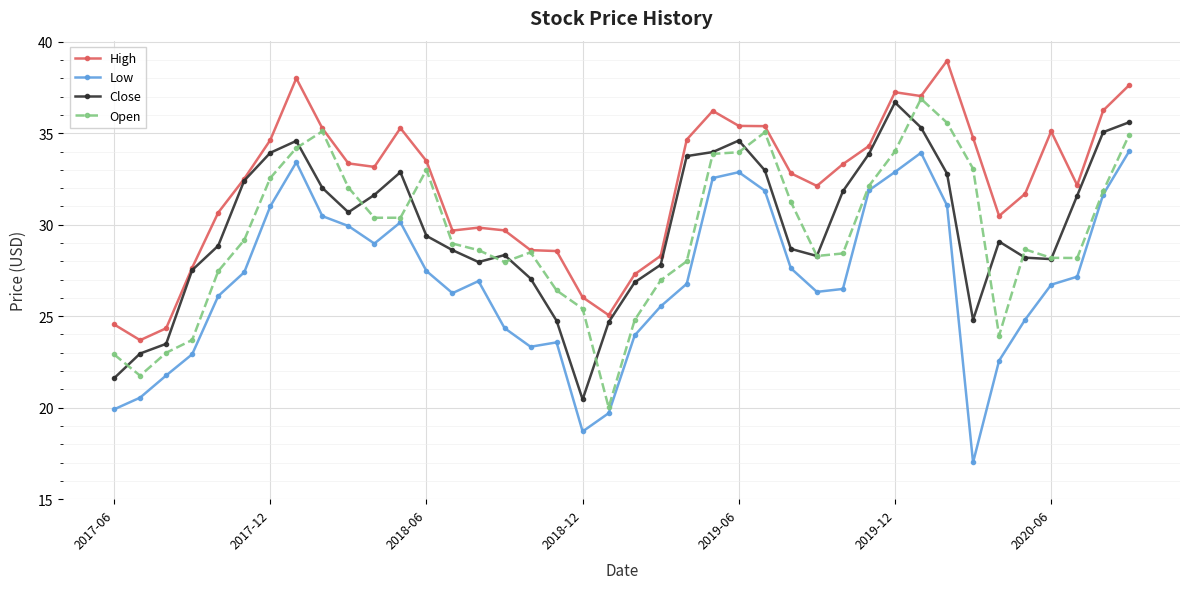

In Close, how many points are higher than both neighbors (excluding endpoints)?

6